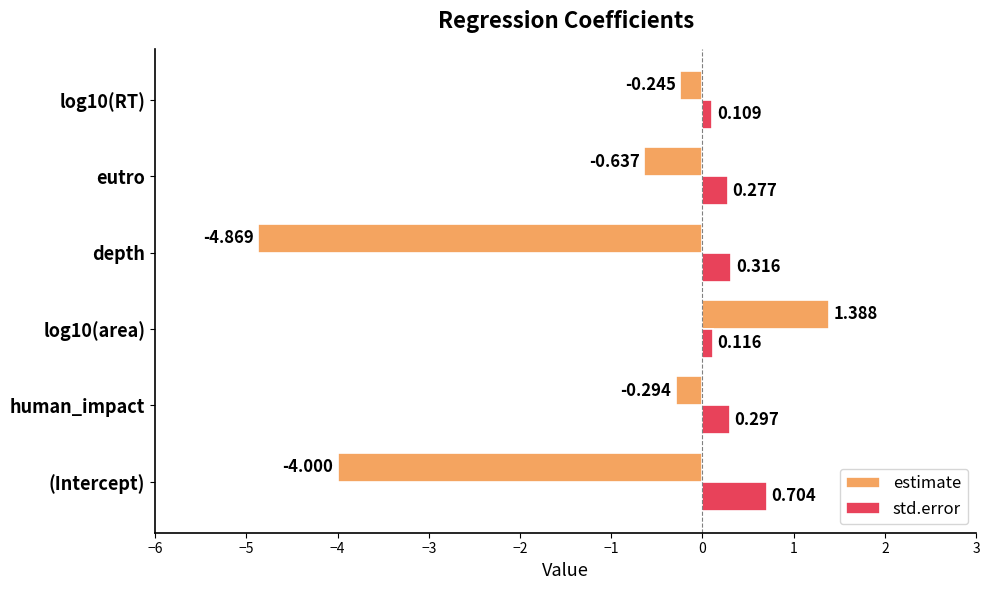

At human_impact, list the series in order from largest to smallest.

std.error, estimate